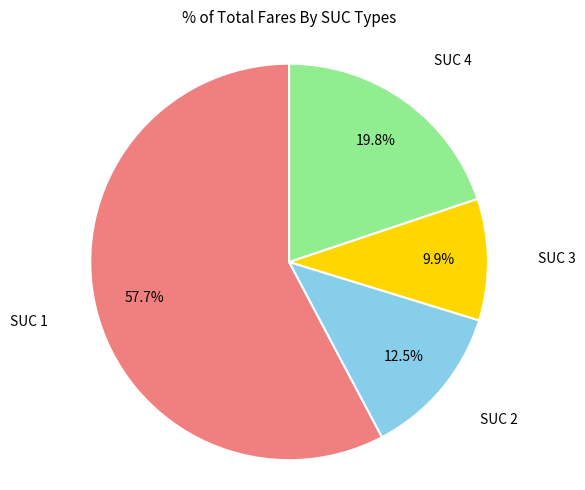

To the nearest percent, what is the difference between the largest and smallest slice percentages?

48%